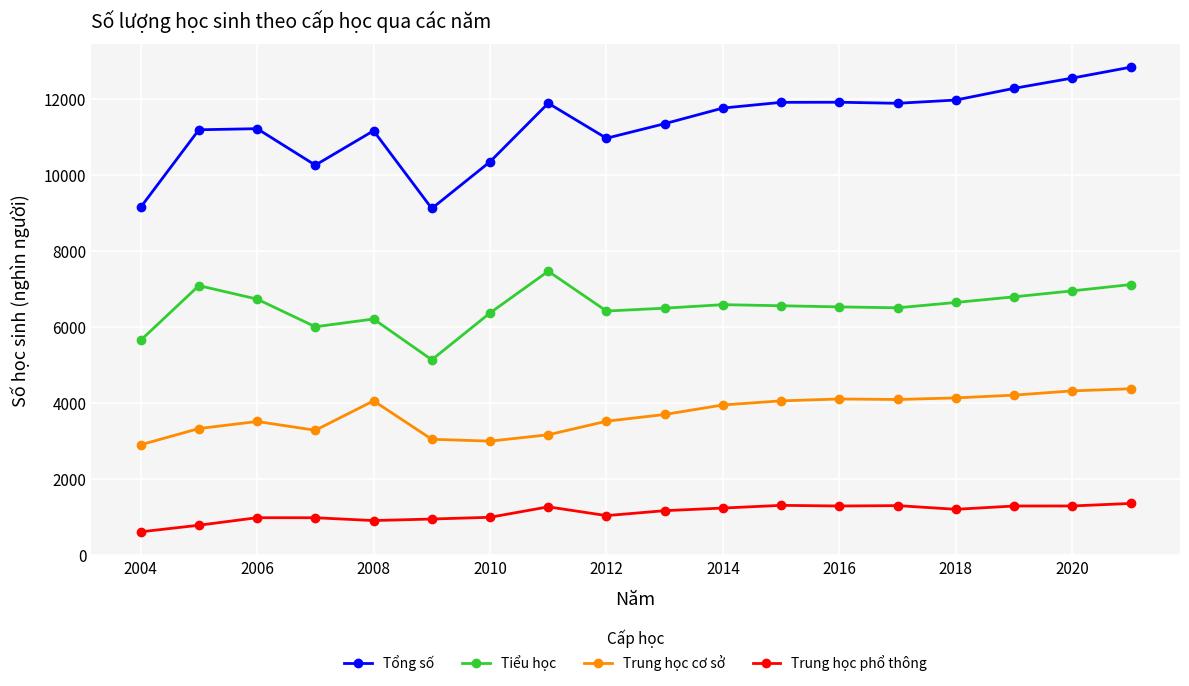

What is the value of the Trung học phổ thông point at the 18th from the left?

1352